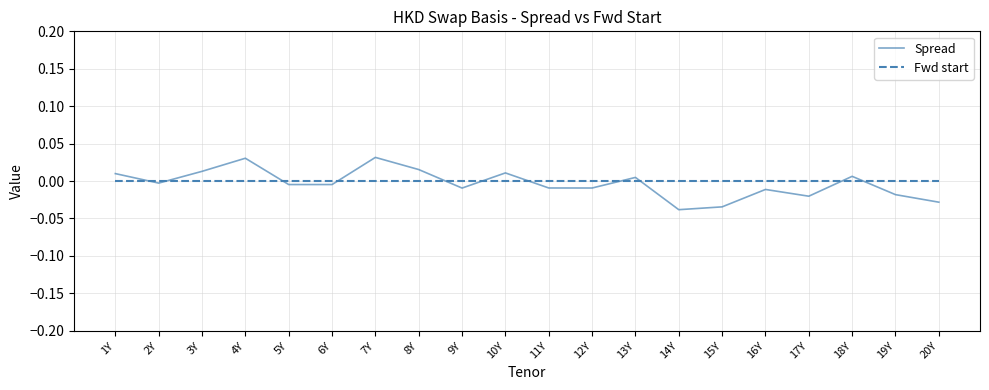

In Spread, how many points are lower than both neighbors (excluding endpoints)?

6